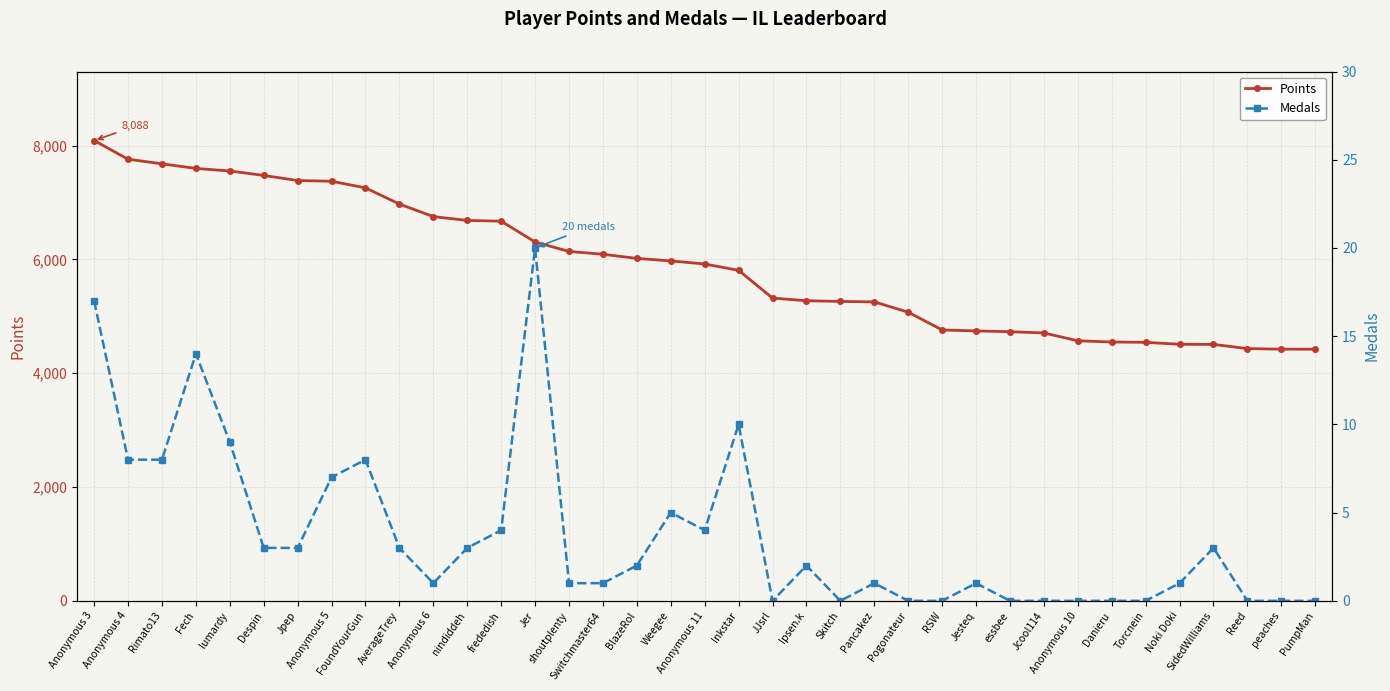

Reading left to right, list all the values displayed in this chart.

Points: 8088	7760	7679	7598	7553	7475	7385	7373	7256	6972	6752	6684	6671	6305	6139	6090	6017	5973	5919	5807	5320	5273	5261	5253	5072	4759	4743	4729	4707	4569	4548	4542	4508	4506	4432	4422	4422
Medals: 17	8	8	14	9	3	3	7	8	3	1	3	4	20	1	1	2	5	4	10	0	2	0	1	0	0	1	0	0	0	0	0	1	3	0	0	0